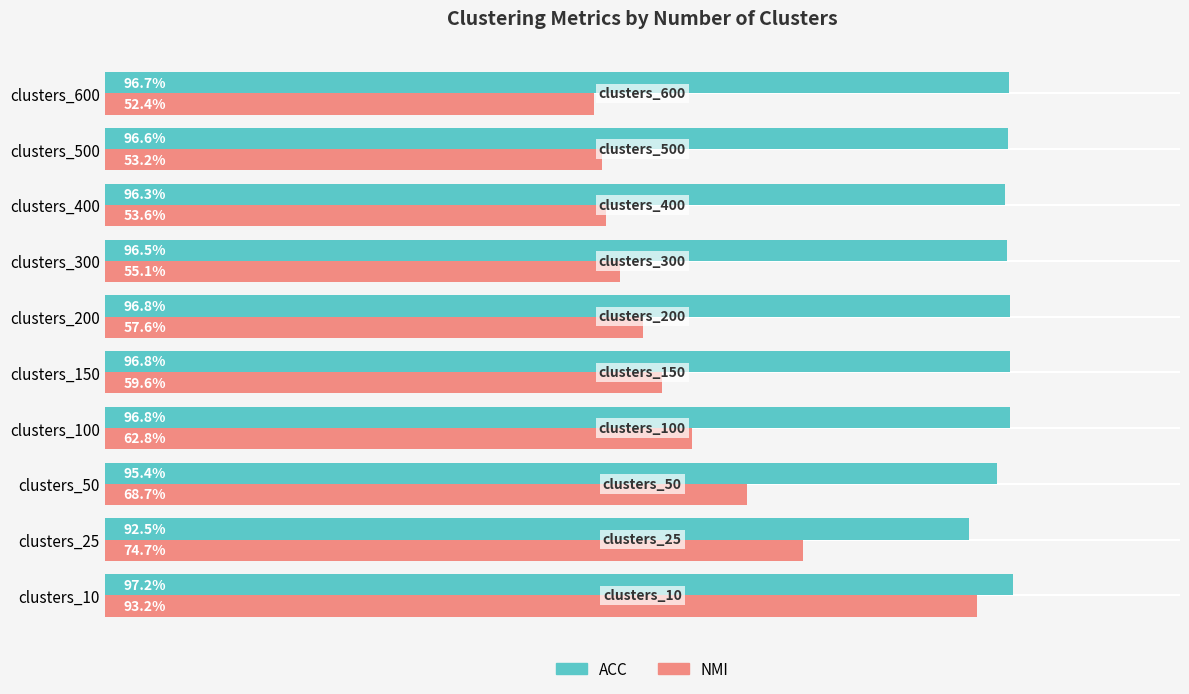

Which series has the widest spread of values?

NMI